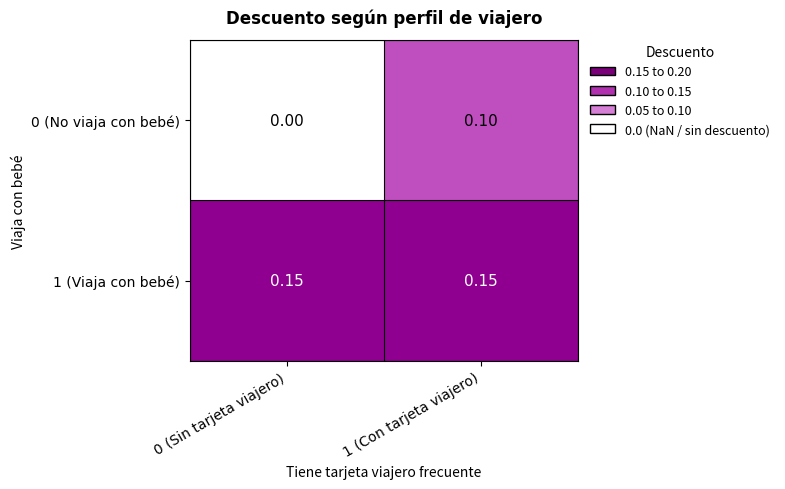

Is the value of 1 (Viaja con bebé) at 1 (Con tarjeta viajero) greater than the value of 0 (No viaja con bebé) at 0 (Sin tarjeta viajero)?

Yes